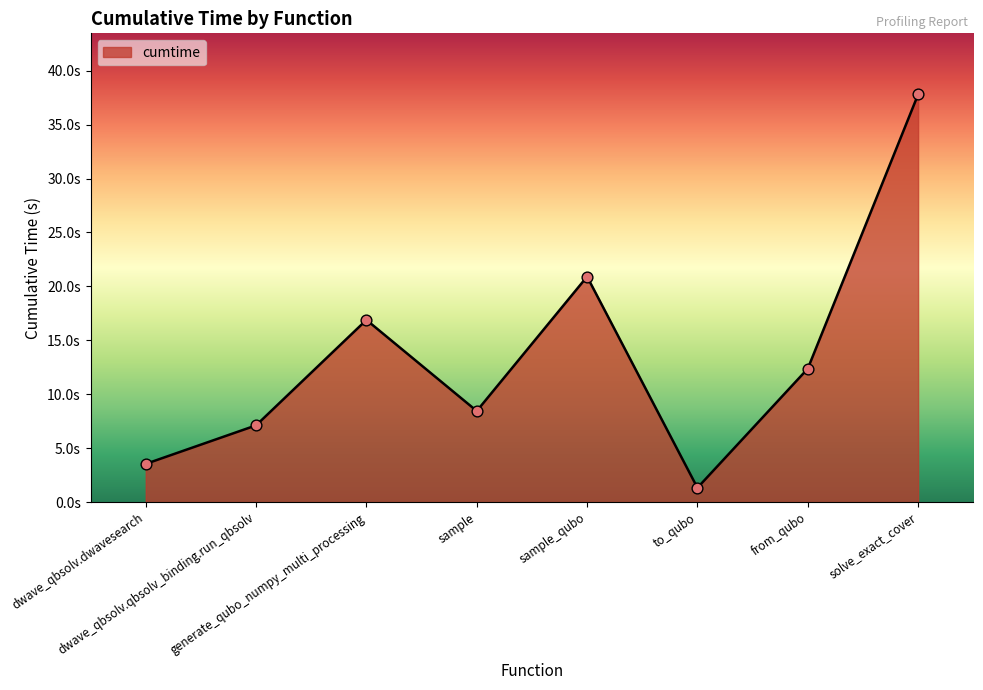

Which has a higher value, sample_qubo or generate_qubo_numpy_multi_processing?

sample_qubo